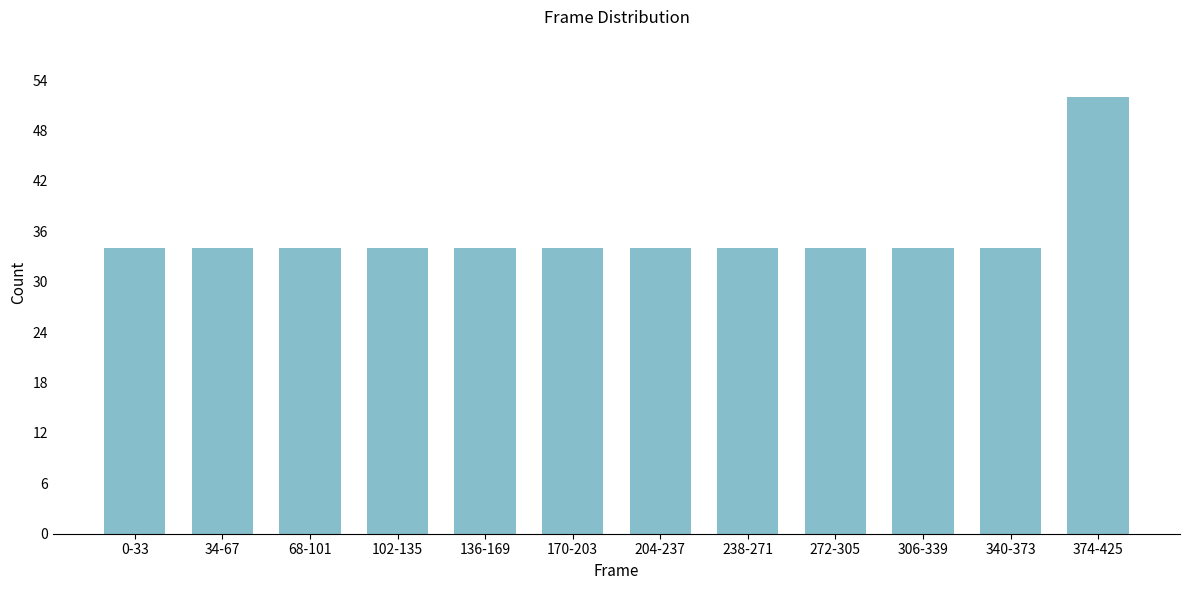

Reading left to right, extract all data points from this chart.

0-33=34	34-67=34	68-101=34	102-135=34	136-169=34	170-203=34	204-237=34	238-271=34	272-305=34	306-339=34	340-373=34	374-425=52